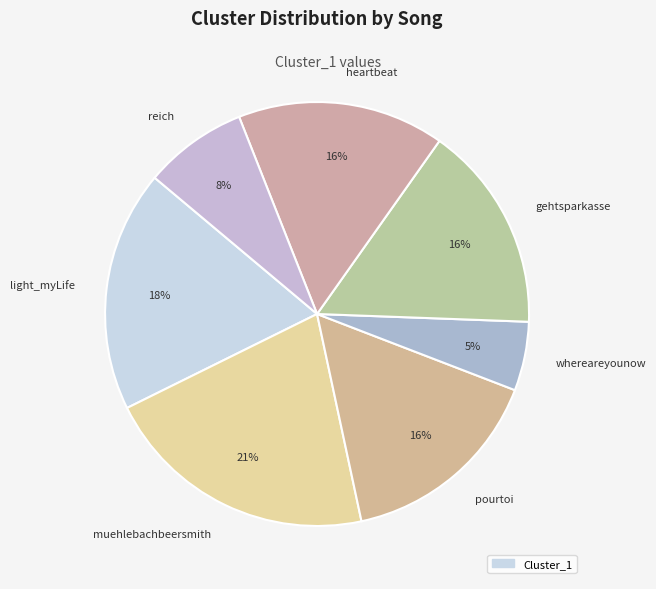

Count the number of slices in the pie.

7